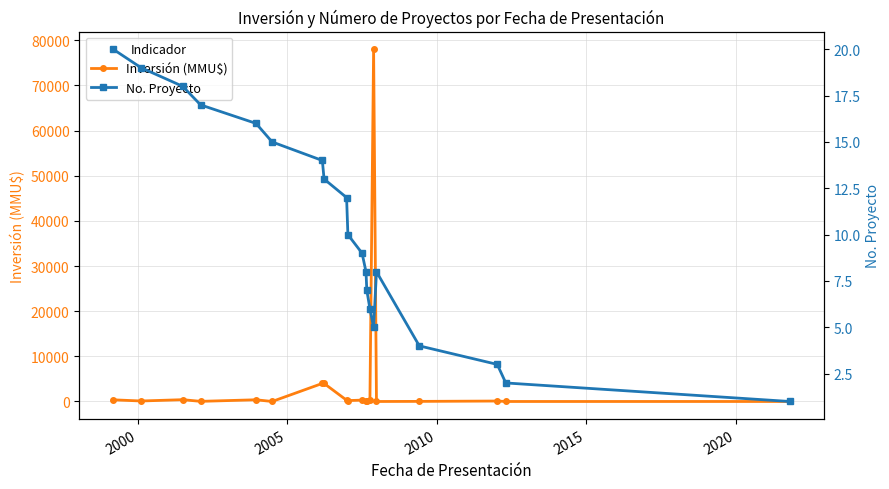

True or false: Inversión (MMU$) has more than 2 interior local peaks.

True